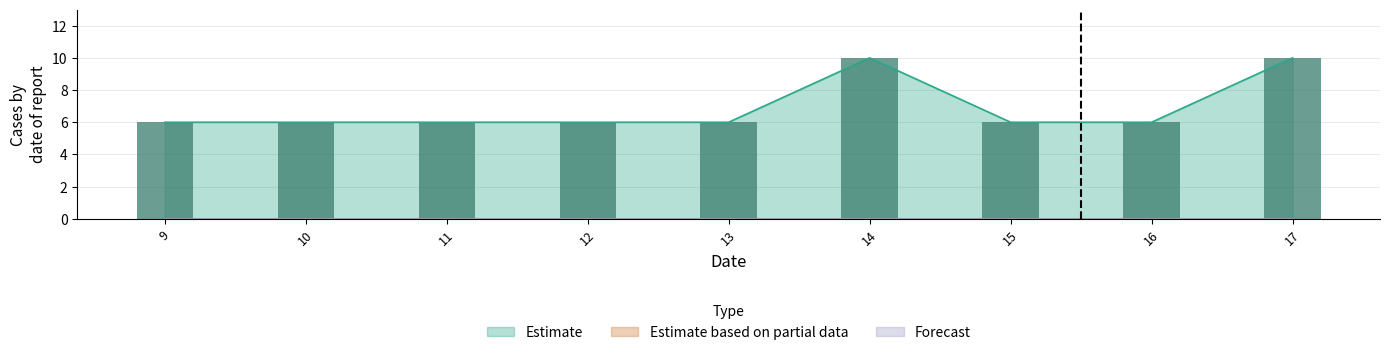

The value of Estimate at 11 is 6. True or false?

True